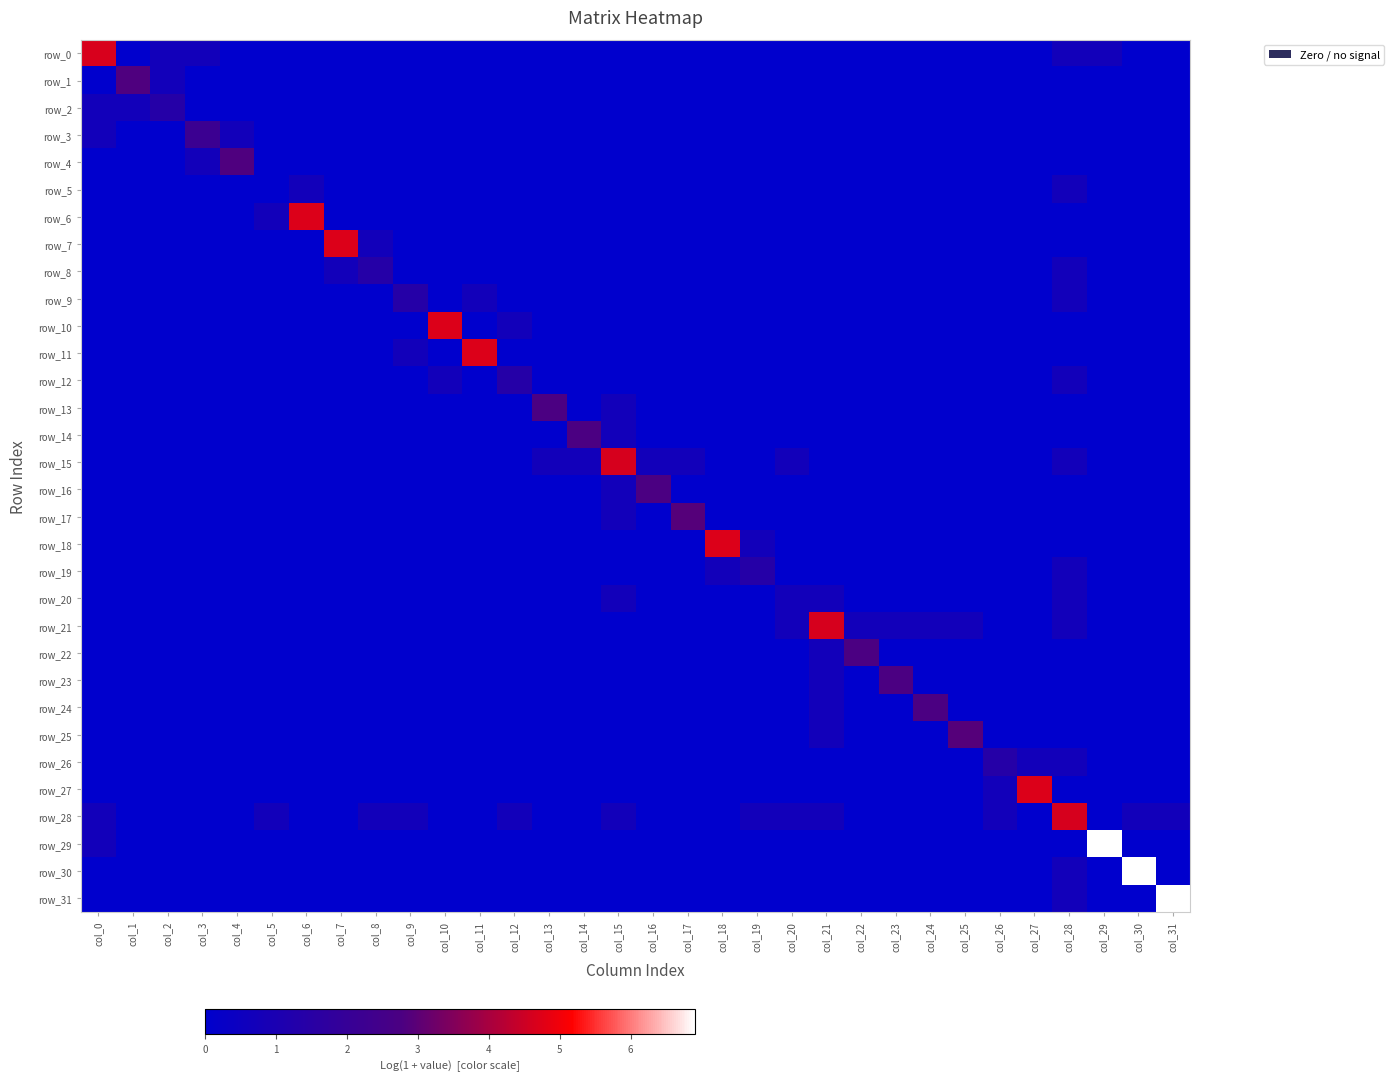

Reading left to right, list all the values displayed in this chart.

row_0: col_0=4.7	col_1=0.0	col_2=0.7	col_3=0.7	col_4=0.0	col_5=0.0	col_6=0.0	col_7=0.0	col_8=0.0	col_9=0.0	col_10=0.0	col_11=0.0	col_12=0.0	col_13=0.0	col_14=0.0	col_15=0.0	col_16=0.0	col_17=0.0	col_18=0.0	col_19=0.0	col_20=0.0	col_21=0.0	col_22=0.0	col_23=0.0	col_24=0.0	col_25=0.0	col_26=0.0	col_27=0.0	col_28=0.7	col_29=0.7	col_30=0.0	col_31=0.0
row_1: col_0=0.0	col_1=2.8	col_2=0.7	col_3=0.0	col_4=0.0	col_5=0.0	col_6=0.0	col_7=0.0	col_8=0.0	col_9=0.0	col_10=0.0	col_11=0.0	col_12=0.0	col_13=0.0	col_14=0.0	col_15=0.0	col_16=0.0	col_17=0.0	col_18=0.0	col_19=0.0	col_20=0.0	col_21=0.0	col_22=0.0	col_23=0.0	col_24=0.0	col_25=0.0	col_26=0.0	col_27=0.0	col_28=0.0	col_29=0.0	col_30=0.0	col_31=0.0
row_2: col_0=0.7	col_1=0.7	col_2=1.4	col_3=0.0	col_4=0.0	col_5=0.0	col_6=0.0	col_7=0.0	col_8=0.0	col_9=0.0	col_10=0.0	col_11=0.0	col_12=0.0	col_13=0.0	col_14=0.0	col_15=0.0	col_16=0.0	col_17=0.0	col_18=0.0	col_19=0.0	col_20=0.0	col_21=0.0	col_22=0.0	col_23=0.0	col_24=0.0	col_25=0.0	col_26=0.0	col_27=0.0	col_28=0.0	col_29=0.0	col_30=0.0	col_31=0.0
row_3: col_0=0.7	col_1=0.0	col_2=0.0	col_3=2.2	col_4=0.7	col_5=0.0	col_6=0.0	col_7=0.0	col_8=0.0	col_9=0.0	col_10=0.0	col_11=0.0	col_12=0.0	col_13=0.0	col_14=0.0	col_15=0.0	col_16=0.0	col_17=0.0	col_18=0.0	col_19=0.0	col_20=0.0	col_21=0.0	col_22=0.0	col_23=0.0	col_24=0.0	col_25=0.0	col_26=0.0	col_27=0.0	col_28=0.0	col_29=0.0	col_30=0.0	col_31=0.0
row_4: col_0=0.0	col_1=0.0	col_2=0.0	col_3=0.7	col_4=2.8	col_5=0.0	col_6=0.0	col_7=0.0	col_8=0.0	col_9=0.0	col_10=0.0	col_11=0.0	col_12=0.0	col_13=0.0	col_14=0.0	col_15=0.0	col_16=0.0	col_17=0.0	col_18=0.0	col_19=0.0	col_20=0.0	col_21=0.0	col_22=0.0	col_23=0.0	col_24=0.0	col_25=0.0	col_26=0.0	col_27=0.0	col_28=0.0	col_29=0.0	col_30=0.0	col_31=0.0
row_5: col_0=0.0	col_1=0.0	col_2=0.0	col_3=0.0	col_4=0.0	col_5=0.0	col_6=0.7	col_7=0.0	col_8=0.0	col_9=0.0	col_10=0.0	col_11=0.0	col_12=0.0	col_13=0.0	col_14=0.0	col_15=0.0	col_16=0.0	col_17=0.0	col_18=0.0	col_19=0.0	col_20=0.0	col_21=0.0	col_22=0.0	col_23=0.0	col_24=0.0	col_25=0.0	col_26=0.0	col_27=0.0	col_28=0.7	col_29=0.0	col_30=0.0	col_31=0.0
row_6: col_0=0.0	col_1=0.0	col_2=0.0	col_3=0.0	col_4=0.0	col_5=0.7	col_6=4.7	col_7=0.0	col_8=0.0	col_9=0.0	col_10=0.0	col_11=0.0	col_12=0.0	col_13=0.0	col_14=0.0	col_15=0.0	col_16=0.0	col_17=0.0	col_18=0.0	col_19=0.0	col_20=0.0	col_21=0.0	col_22=0.0	col_23=0.0	col_24=0.0	col_25=0.0	col_26=0.0	col_27=0.0	col_28=0.0	col_29=0.0	col_30=0.0	col_31=0.0
row_7: col_0=0.0	col_1=0.0	col_2=0.0	col_3=0.0	col_4=0.0	col_5=0.0	col_6=0.0	col_7=4.7	col_8=0.7	col_9=0.0	col_10=0.0	col_11=0.0	col_12=0.0	col_13=0.0	col_14=0.0	col_15=0.0	col_16=0.0	col_17=0.0	col_18=0.0	col_19=0.0	col_20=0.0	col_21=0.0	col_22=0.0	col_23=0.0	col_24=0.0	col_25=0.0	col_26=0.0	col_27=0.0	col_28=0.0	col_29=0.0	col_30=0.0	col_31=0.0
row_8: col_0=0.0	col_1=0.0	col_2=0.0	col_3=0.0	col_4=0.0	col_5=0.0	col_6=0.0	col_7=0.7	col_8=1.4	col_9=0.0	col_10=0.0	col_11=0.0	col_12=0.0	col_13=0.0	col_14=0.0	col_15=0.0	col_16=0.0	col_17=0.0	col_18=0.0	col_19=0.0	col_20=0.0	col_21=0.0	col_22=0.0	col_23=0.0	col_24=0.0	col_25=0.0	col_26=0.0	col_27=0.0	col_28=0.7	col_29=0.0	col_30=0.0	col_31=0.0
row_9: col_0=0.0	col_1=0.0	col_2=0.0	col_3=0.0	col_4=0.0	col_5=0.0	col_6=0.0	col_7=0.0	col_8=0.0	col_9=1.4	col_10=0.0	col_11=0.7	col_12=0.0	col_13=0.0	col_14=0.0	col_15=0.0	col_16=0.0	col_17=0.0	col_18=0.0	col_19=0.0	col_20=0.0	col_21=0.0	col_22=0.0	col_23=0.0	col_24=0.0	col_25=0.0	col_26=0.0	col_27=0.0	col_28=0.7	col_29=0.0	col_30=0.0	col_31=0.0
row_10: col_0=0.0	col_1=0.0	col_2=0.0	col_3=0.0	col_4=0.0	col_5=0.0	col_6=0.0	col_7=0.0	col_8=0.0	col_9=0.0	col_10=4.7	col_11=0.0	col_12=0.7	col_13=0.0	col_14=0.0	col_15=0.0	col_16=0.0	col_17=0.0	col_18=0.0	col_19=0.0	col_20=0.0	col_21=0.0	col_22=0.0	col_23=0.0	col_24=0.0	col_25=0.0	col_26=0.0	col_27=0.0	col_28=0.0	col_29=0.0	col_30=0.0	col_31=0.0
row_11: col_0=0.0	col_1=0.0	col_2=0.0	col_3=0.0	col_4=0.0	col_5=0.0	col_6=0.0	col_7=0.0	col_8=0.0	col_9=0.7	col_10=0.0	col_11=4.7	col_12=0.0	col_13=0.0	col_14=0.0	col_15=0.0	col_16=0.0	col_17=0.0	col_18=0.0	col_19=0.0	col_20=0.0	col_21=0.0	col_22=0.0	col_23=0.0	col_24=0.0	col_25=0.0	col_26=0.0	col_27=0.0	col_28=0.0	col_29=0.0	col_30=0.0	col_31=0.0
row_12: col_0=0.0	col_1=0.0	col_2=0.0	col_3=0.0	col_4=0.0	col_5=0.0	col_6=0.0	col_7=0.0	col_8=0.0	col_9=0.0	col_10=0.7	col_11=0.0	col_12=1.4	col_13=0.0	col_14=0.0	col_15=0.0	col_16=0.0	col_17=0.0	col_18=0.0	col_19=0.0	col_20=0.0	col_21=0.0	col_22=0.0	col_23=0.0	col_24=0.0	col_25=0.0	col_26=0.0	col_27=0.0	col_28=0.7	col_29=0.0	col_30=0.0	col_31=0.0
row_13: col_0=0.0	col_1=0.0	col_2=0.0	col_3=0.0	col_4=0.0	col_5=0.0	col_6=0.0	col_7=0.0	col_8=0.0	col_9=0.0	col_10=0.0	col_11=0.0	col_12=0.0	col_13=2.8	col_14=0.0	col_15=0.7	col_16=0.0	col_17=0.0	col_18=0.0	col_19=0.0	col_20=0.0	col_21=0.0	col_22=0.0	col_23=0.0	col_24=0.0	col_25=0.0	col_26=0.0	col_27=0.0	col_28=0.0	col_29=0.0	col_30=0.0	col_31=0.0
row_14: col_0=0.0	col_1=0.0	col_2=0.0	col_3=0.0	col_4=0.0	col_5=0.0	col_6=0.0	col_7=0.0	col_8=0.0	col_9=0.0	col_10=0.0	col_11=0.0	col_12=0.0	col_13=0.0	col_14=2.8	col_15=0.7	col_16=0.0	col_17=0.0	col_18=0.0	col_19=0.0	col_20=0.0	col_21=0.0	col_22=0.0	col_23=0.0	col_24=0.0	col_25=0.0	col_26=0.0	col_27=0.0	col_28=0.0	col_29=0.0	col_30=0.0	col_31=0.0
row_15: col_0=0.0	col_1=0.0	col_2=0.0	col_3=0.0	col_4=0.0	col_5=0.0	col_6=0.0	col_7=0.0	col_8=0.0	col_9=0.0	col_10=0.0	col_11=0.0	col_12=0.0	col_13=0.7	col_14=0.7	col_15=4.6	col_16=0.7	col_17=0.7	col_18=0.0	col_19=0.0	col_20=0.7	col_21=0.0	col_22=0.0	col_23=0.0	col_24=0.0	col_25=0.0	col_26=0.0	col_27=0.0	col_28=0.7	col_29=0.0	col_30=0.0	col_31=0.0
row_16: col_0=0.0	col_1=0.0	col_2=0.0	col_3=0.0	col_4=0.0	col_5=0.0	col_6=0.0	col_7=0.0	col_8=0.0	col_9=0.0	col_10=0.0	col_11=0.0	col_12=0.0	col_13=0.0	col_14=0.0	col_15=0.7	col_16=2.8	col_17=0.0	col_18=0.0	col_19=0.0	col_20=0.0	col_21=0.0	col_22=0.0	col_23=0.0	col_24=0.0	col_25=0.0	col_26=0.0	col_27=0.0	col_28=0.0	col_29=0.0	col_30=0.0	col_31=0.0
row_17: col_0=0.0	col_1=0.0	col_2=0.0	col_3=0.0	col_4=0.0	col_5=0.0	col_6=0.0	col_7=0.0	col_8=0.0	col_9=0.0	col_10=0.0	col_11=0.0	col_12=0.0	col_13=0.0	col_14=0.0	col_15=0.7	col_16=0.0	col_17=2.9	col_18=0.0	col_19=0.0	col_20=0.0	col_21=0.0	col_22=0.0	col_23=0.0	col_24=0.0	col_25=0.0	col_26=0.0	col_27=0.0	col_28=0.0	col_29=0.0	col_30=0.0	col_31=0.0
row_18: col_0=0.0	col_1=0.0	col_2=0.0	col_3=0.0	col_4=0.0	col_5=0.0	col_6=0.0	col_7=0.0	col_8=0.0	col_9=0.0	col_10=0.0	col_11=0.0	col_12=0.0	col_13=0.0	col_14=0.0	col_15=0.0	col_16=0.0	col_17=0.0	col_18=4.7	col_19=0.7	col_20=0.0	col_21=0.0	col_22=0.0	col_23=0.0	col_24=0.0	col_25=0.0	col_26=0.0	col_27=0.0	col_28=0.0	col_29=0.0	col_30=0.0	col_31=0.0
row_19: col_0=0.0	col_1=0.0	col_2=0.0	col_3=0.0	col_4=0.0	col_5=0.0	col_6=0.0	col_7=0.0	col_8=0.0	col_9=0.0	col_10=0.0	col_11=0.0	col_12=0.0	col_13=0.0	col_14=0.0	col_15=0.0	col_16=0.0	col_17=0.0	col_18=0.7	col_19=1.4	col_20=0.0	col_21=0.0	col_22=0.0	col_23=0.0	col_24=0.0	col_25=0.0	col_26=0.0	col_27=0.0	col_28=0.7	col_29=0.0	col_30=0.0	col_31=0.0
row_20: col_0=0.0	col_1=0.0	col_2=0.0	col_3=0.0	col_4=0.0	col_5=0.0	col_6=0.0	col_7=0.0	col_8=0.0	col_9=0.0	col_10=0.0	col_11=0.0	col_12=0.0	col_13=0.0	col_14=0.0	col_15=0.7	col_16=0.0	col_17=0.0	col_18=0.0	col_19=0.0	col_20=0.7	col_21=0.7	col_22=0.0	col_23=0.0	col_24=0.0	col_25=0.0	col_26=0.0	col_27=0.0	col_28=0.7	col_29=0.0	col_30=0.0	col_31=0.0
row_21: col_0=0.0	col_1=0.0	col_2=0.0	col_3=0.0	col_4=0.0	col_5=0.0	col_6=0.0	col_7=0.0	col_8=0.0	col_9=0.0	col_10=0.0	col_11=0.0	col_12=0.0	col_13=0.0	col_14=0.0	col_15=0.0	col_16=0.0	col_17=0.0	col_18=0.0	col_19=0.0	col_20=0.7	col_21=4.6	col_22=0.7	col_23=0.7	col_24=0.7	col_25=0.7	col_26=0.0	col_27=0.0	col_28=0.7	col_29=0.0	col_30=0.0	col_31=0.0
row_22: col_0=0.0	col_1=0.0	col_2=0.0	col_3=0.0	col_4=0.0	col_5=0.0	col_6=0.0	col_7=0.0	col_8=0.0	col_9=0.0	col_10=0.0	col_11=0.0	col_12=0.0	col_13=0.0	col_14=0.0	col_15=0.0	col_16=0.0	col_17=0.0	col_18=0.0	col_19=0.0	col_20=0.0	col_21=0.7	col_22=2.8	col_23=0.0	col_24=0.0	col_25=0.0	col_26=0.0	col_27=0.0	col_28=0.0	col_29=0.0	col_30=0.0	col_31=0.0
row_23: col_0=0.0	col_1=0.0	col_2=0.0	col_3=0.0	col_4=0.0	col_5=0.0	col_6=0.0	col_7=0.0	col_8=0.0	col_9=0.0	col_10=0.0	col_11=0.0	col_12=0.0	col_13=0.0	col_14=0.0	col_15=0.0	col_16=0.0	col_17=0.0	col_18=0.0	col_19=0.0	col_20=0.0	col_21=0.7	col_22=0.0	col_23=2.8	col_24=0.0	col_25=0.0	col_26=0.0	col_27=0.0	col_28=0.0	col_29=0.0	col_30=0.0	col_31=0.0
row_24: col_0=0.0	col_1=0.0	col_2=0.0	col_3=0.0	col_4=0.0	col_5=0.0	col_6=0.0	col_7=0.0	col_8=0.0	col_9=0.0	col_10=0.0	col_11=0.0	col_12=0.0	col_13=0.0	col_14=0.0	col_15=0.0	col_16=0.0	col_17=0.0	col_18=0.0	col_19=0.0	col_20=0.0	col_21=0.7	col_22=0.0	col_23=0.0	col_24=2.8	col_25=0.0	col_26=0.0	col_27=0.0	col_28=0.0	col_29=0.0	col_30=0.0	col_31=0.0
row_25: col_0=0.0	col_1=0.0	col_2=0.0	col_3=0.0	col_4=0.0	col_5=0.0	col_6=0.0	col_7=0.0	col_8=0.0	col_9=0.0	col_10=0.0	col_11=0.0	col_12=0.0	col_13=0.0	col_14=0.0	col_15=0.0	col_16=0.0	col_17=0.0	col_18=0.0	col_19=0.0	col_20=0.0	col_21=0.7	col_22=0.0	col_23=0.0	col_24=0.0	col_25=2.9	col_26=0.0	col_27=0.0	col_28=0.0	col_29=0.0	col_30=0.0	col_31=0.0
row_26: col_0=0.0	col_1=0.0	col_2=0.0	col_3=0.0	col_4=0.0	col_5=0.0	col_6=0.0	col_7=0.0	col_8=0.0	col_9=0.0	col_10=0.0	col_11=0.0	col_12=0.0	col_13=0.0	col_14=0.0	col_15=0.0	col_16=0.0	col_17=0.0	col_18=0.0	col_19=0.0	col_20=0.0	col_21=0.0	col_22=0.0	col_23=0.0	col_24=0.0	col_25=0.0	col_26=1.4	col_27=0.7	col_28=0.7	col_29=0.0	col_30=0.0	col_31=0.0
row_27: col_0=0.0	col_1=0.0	col_2=0.0	col_3=0.0	col_4=0.0	col_5=0.0	col_6=0.0	col_7=0.0	col_8=0.0	col_9=0.0	col_10=0.0	col_11=0.0	col_12=0.0	col_13=0.0	col_14=0.0	col_15=0.0	col_16=0.0	col_17=0.0	col_18=0.0	col_19=0.0	col_20=0.0	col_21=0.0	col_22=0.0	col_23=0.0	col_24=0.0	col_25=0.0	col_26=0.7	col_27=4.7	col_28=0.0	col_29=0.0	col_30=0.0	col_31=0.0
row_28: col_0=0.7	col_1=0.0	col_2=0.0	col_3=0.0	col_4=0.0	col_5=0.7	col_6=0.0	col_7=0.0	col_8=0.7	col_9=0.7	col_10=0.0	col_11=0.0	col_12=0.7	col_13=0.0	col_14=0.0	col_15=0.7	col_16=0.0	col_17=0.0	col_18=0.0	col_19=0.7	col_20=0.7	col_21=0.7	col_22=0.0	col_23=0.0	col_24=0.0	col_25=0.0	col_26=0.7	col_27=0.0	col_28=4.6	col_29=0.0	col_30=0.7	col_31=0.7
row_29: col_0=0.7	col_1=0.0	col_2=0.0	col_3=0.0	col_4=0.0	col_5=0.0	col_6=0.0	col_7=0.0	col_8=0.0	col_9=0.0	col_10=0.0	col_11=0.0	col_12=0.0	col_13=0.0	col_14=0.0	col_15=0.0	col_16=0.0	col_17=0.0	col_18=0.0	col_19=0.0	col_20=0.0	col_21=0.0	col_22=0.0	col_23=0.0	col_24=0.0	col_25=0.0	col_26=0.0	col_27=0.0	col_28=0.0	col_29=6.9	col_30=0.0	col_31=0.0
row_30: col_0=0.0	col_1=0.0	col_2=0.0	col_3=0.0	col_4=0.0	col_5=0.0	col_6=0.0	col_7=0.0	col_8=0.0	col_9=0.0	col_10=0.0	col_11=0.0	col_12=0.0	col_13=0.0	col_14=0.0	col_15=0.0	col_16=0.0	col_17=0.0	col_18=0.0	col_19=0.0	col_20=0.0	col_21=0.0	col_22=0.0	col_23=0.0	col_24=0.0	col_25=0.0	col_26=0.0	col_27=0.0	col_28=0.7	col_29=0.0	col_30=6.9	col_31=0.0
row_31: col_0=0.0	col_1=0.0	col_2=0.0	col_3=0.0	col_4=0.0	col_5=0.0	col_6=0.0	col_7=0.0	col_8=0.0	col_9=0.0	col_10=0.0	col_11=0.0	col_12=0.0	col_13=0.0	col_14=0.0	col_15=0.0	col_16=0.0	col_17=0.0	col_18=0.0	col_19=0.0	col_20=0.0	col_21=0.0	col_22=0.0	col_23=0.0	col_24=0.0	col_25=0.0	col_26=0.0	col_27=0.0	col_28=0.7	col_29=0.0	col_30=0.0	col_31=6.9